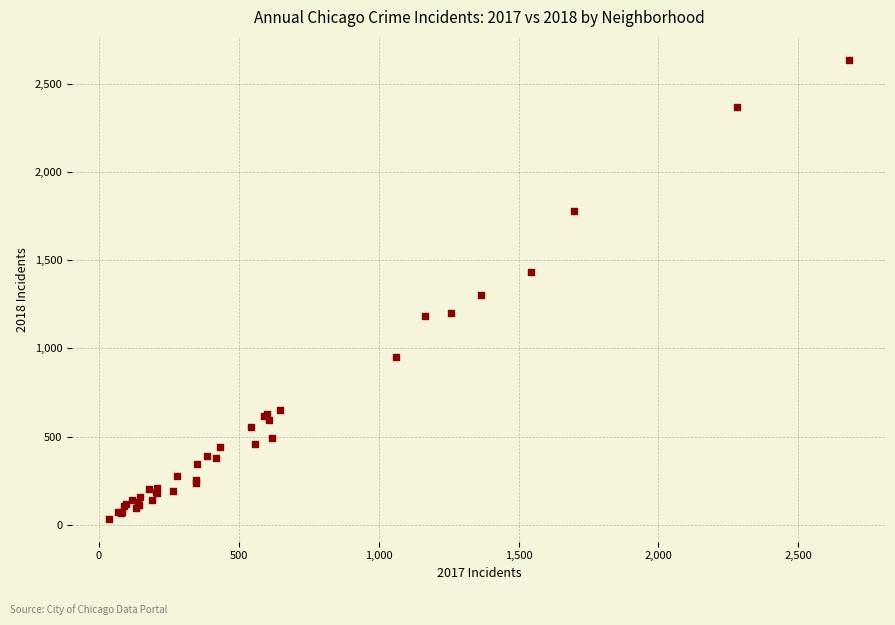

What Y value in the scatter plot is closest to 1335?

1301